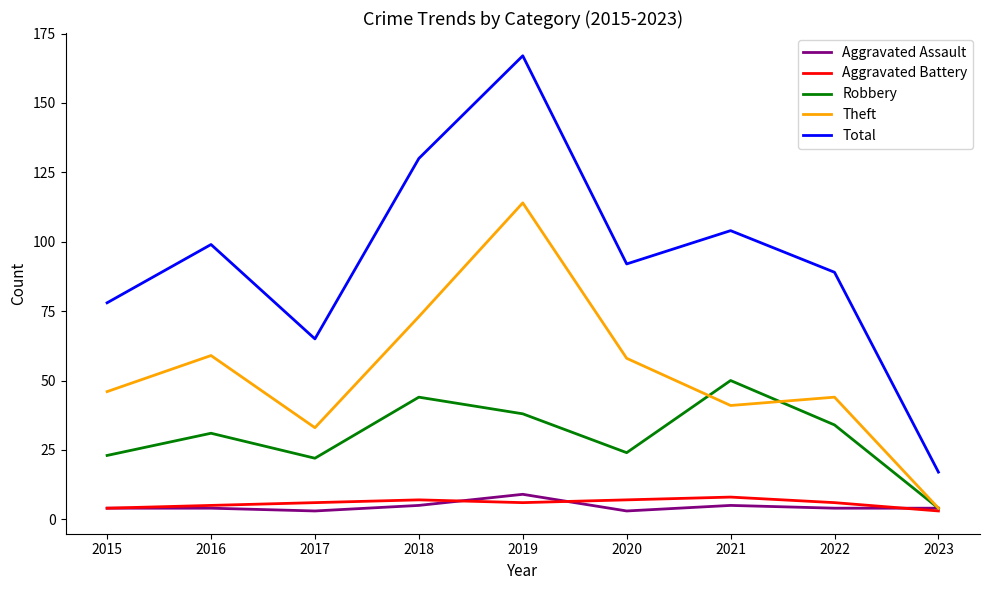

Between 2015 and 2016, which series saw the biggest shift?

Total